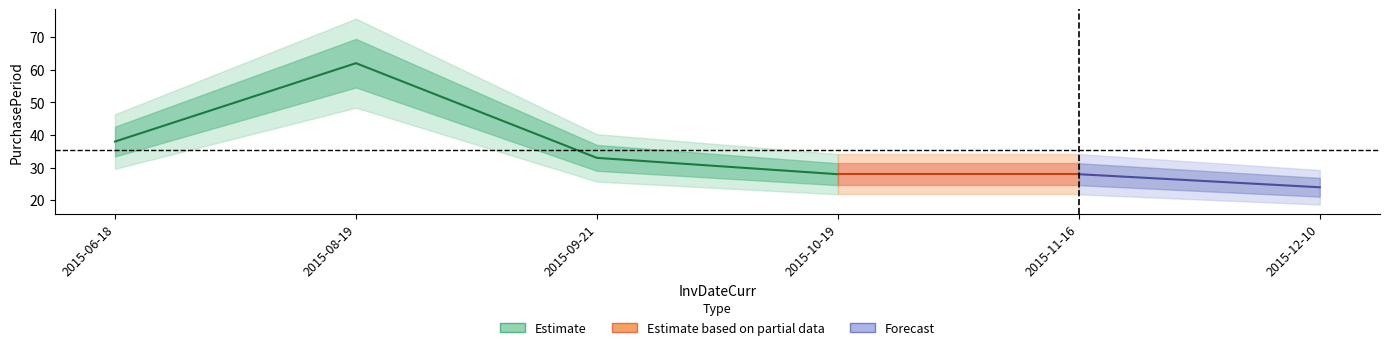

Where is the first local maximum?

2015-08-19